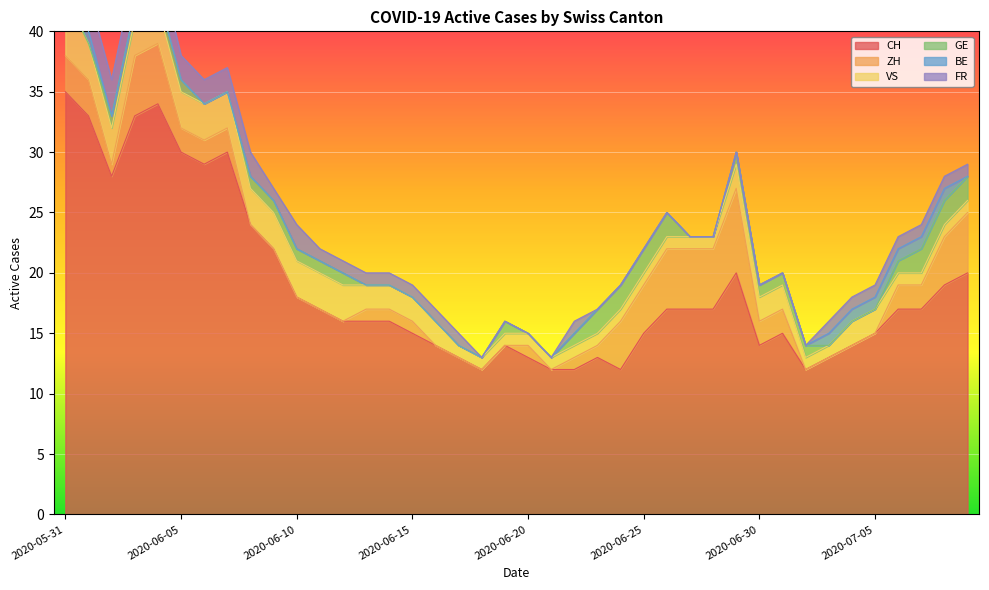

Rank the series at 2020-07-08 from lowest to highest value.

VS, BE, FR, GE, ZH, CH